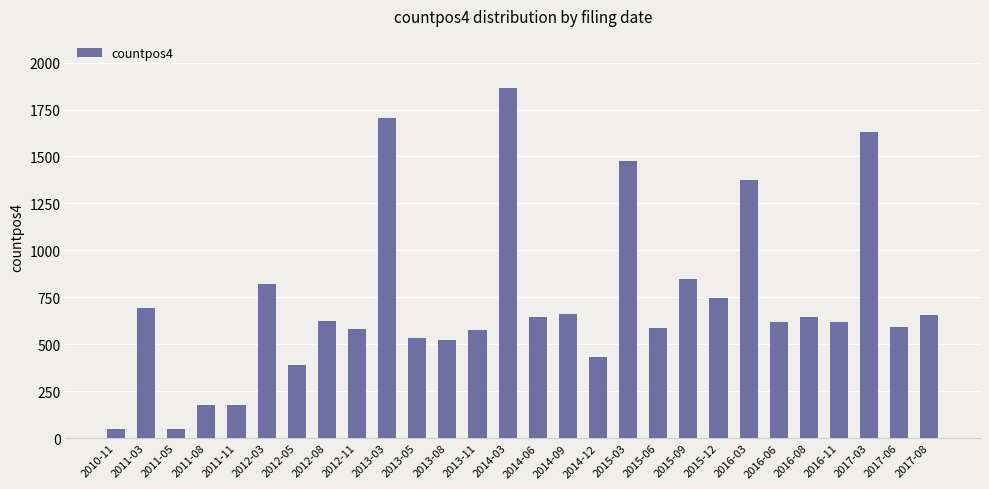

What is the maximum value shown in the chart?

1863